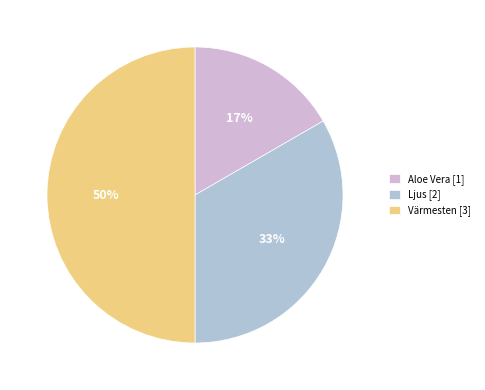

Does any single category account for the majority?

No